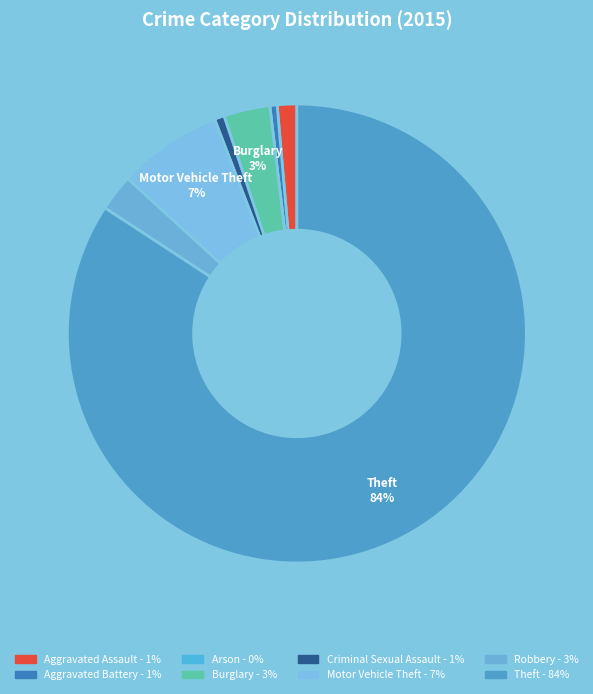

What is the majority slice?

Theft